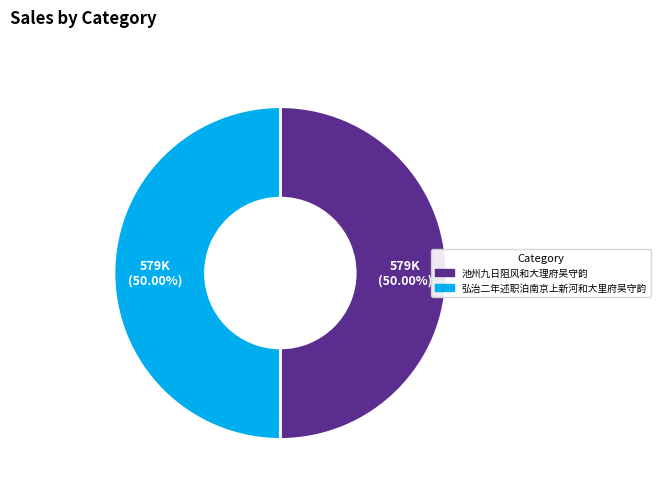

How many segments does this pie chart have?

2